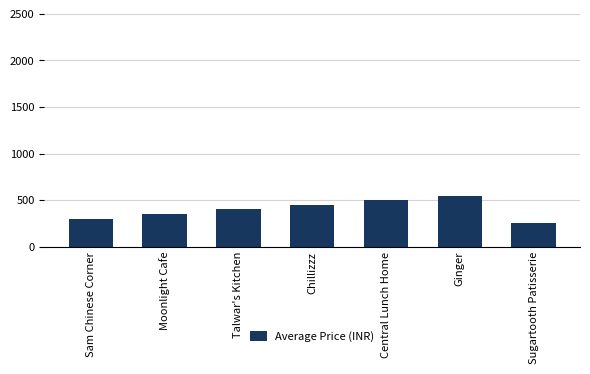

What value does the data have at Moonlight Cafe?

350